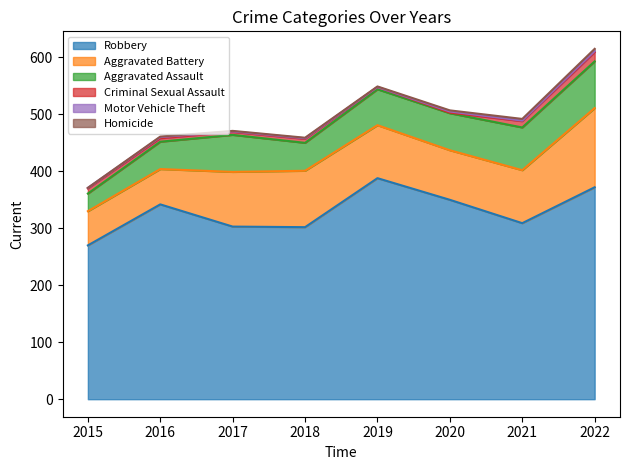

What is the approximate value of Aggravated Battery at 2015?

60